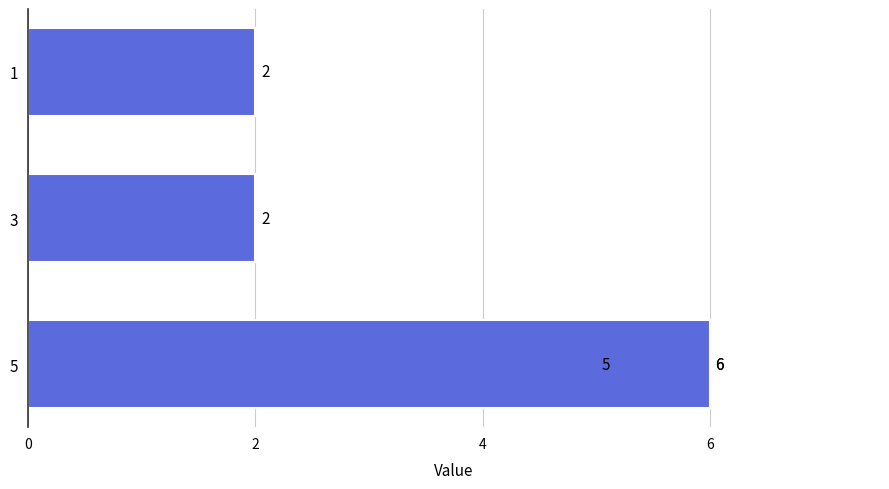

What is the smallest value displayed?

2